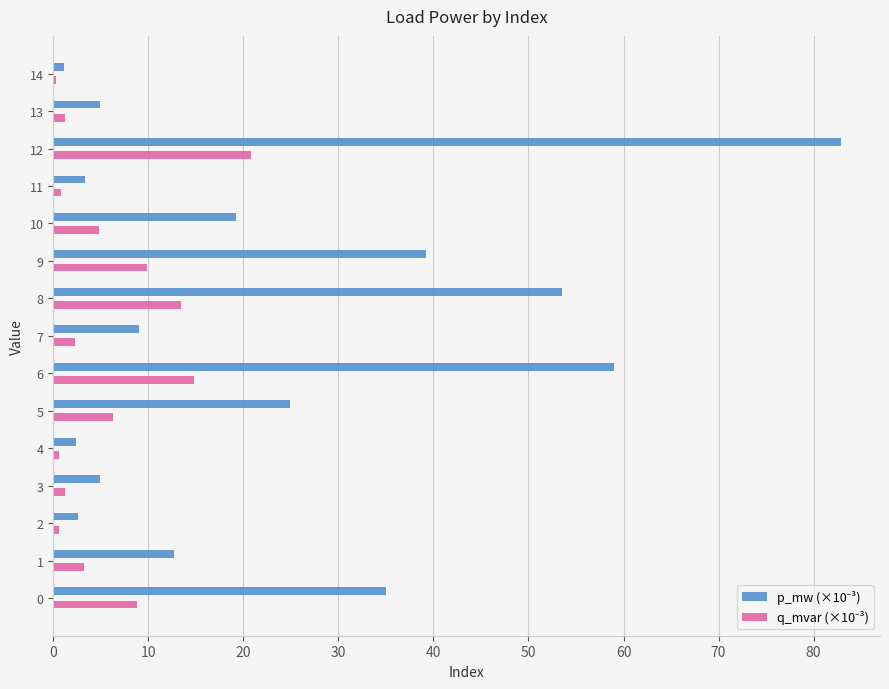

At which category is the sum across all series the highest?

12